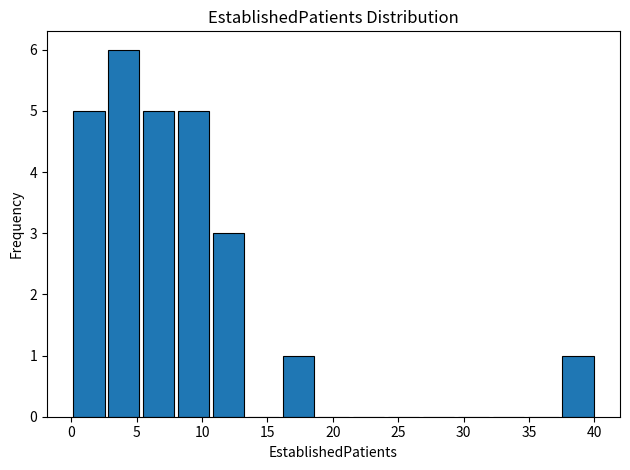

Which range on the x-axis has the tallest bar?

2.5 to 5.5